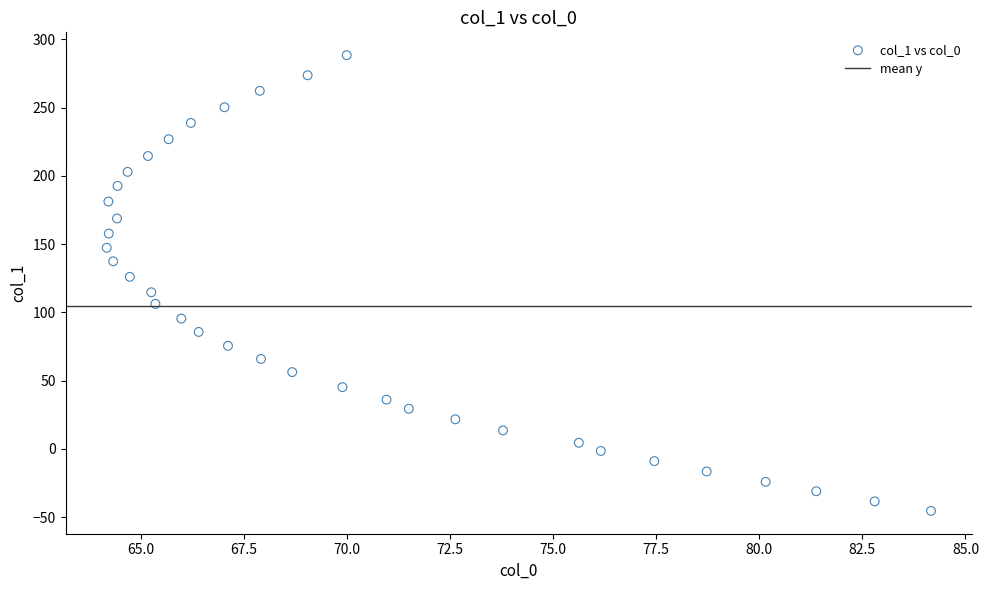

What is the range of Y values (max minus min)?

333.8